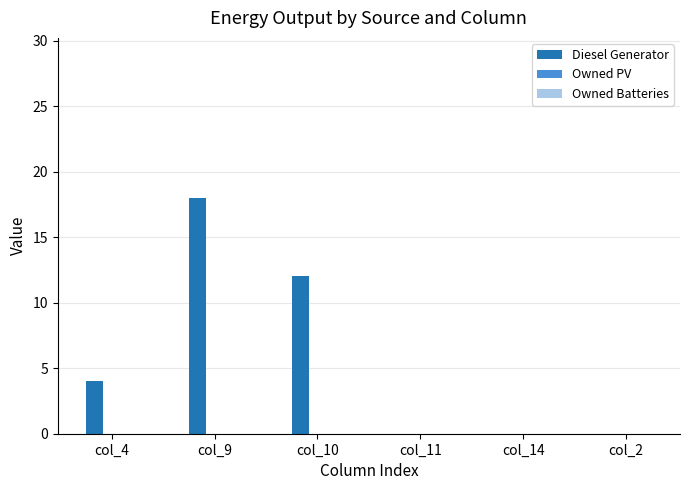

Count the number of categories in the chart.

6